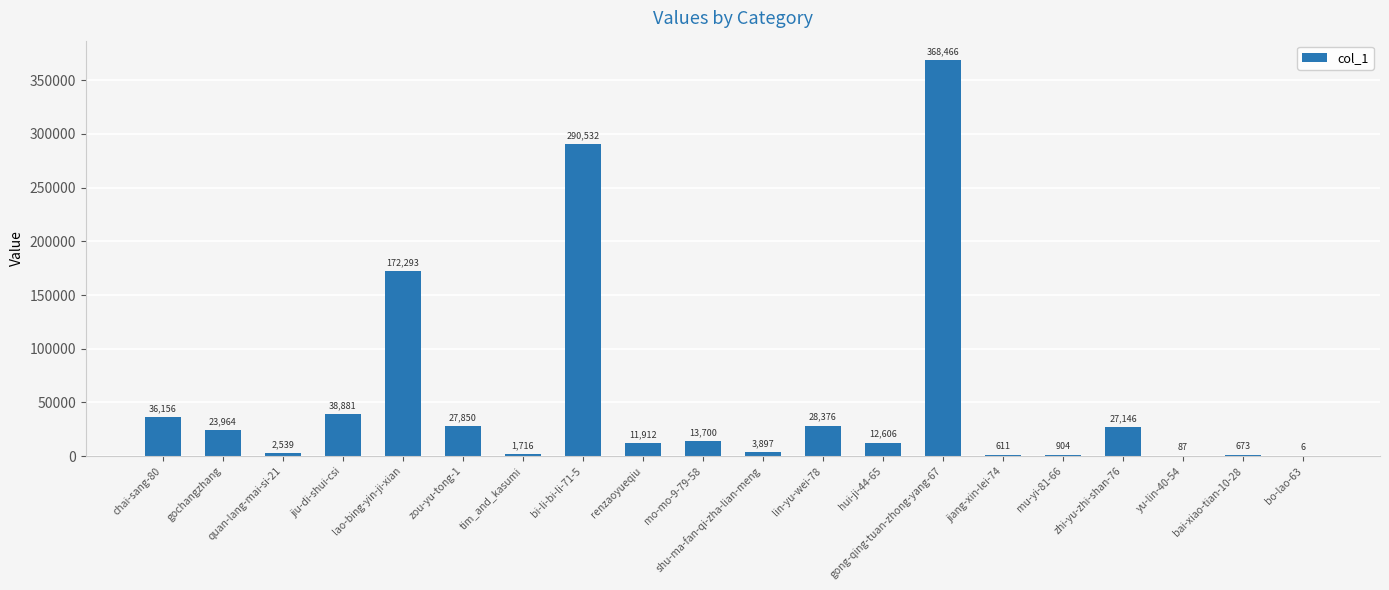

Reading left to right, list all the values displayed in this chart.

chai-sang-80=36156	gochangzhang=23964	quan-lang-mai-si-21=2539	jiu-di-shui-csi=38881	lao-bing-yin-ji-xian=172293	zou-yu-tong-1=27850	tim_and_kasumi=1716	bi-li-bi-li-71-5=290532	renzaoyueqiu=11912	mo-mo-9-79-58=13700	shu-ma-fan-qi-zha-lian-meng=3897	lin-yu-wei-78=28376	hui-ji-44-65=12606	gong-qing-tuan-zhong-yang-67=368466	jiang-xin-lei-74=611	mu-yi-81-66=904	zhi-yu-zhi-shan-76=27146	yu-lin-40-54=87	bai-xiao-tian-10-28=673	bo-lao-63=6